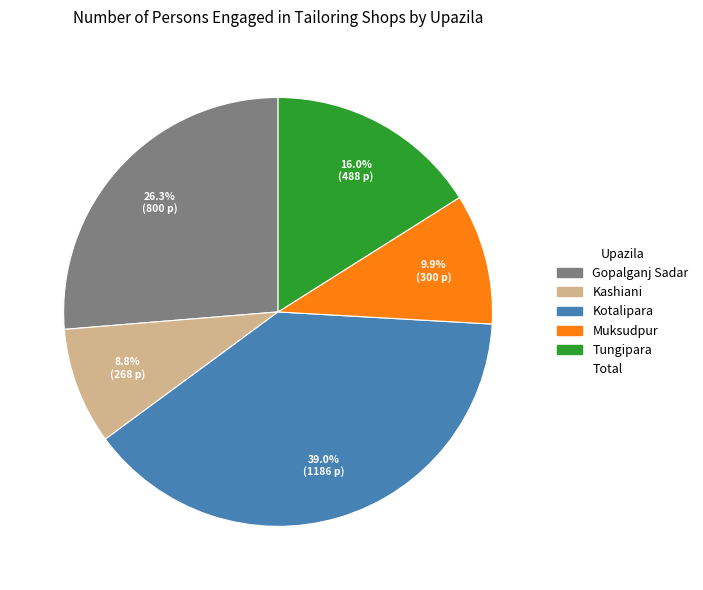

Is there a majority slice in this chart?

No